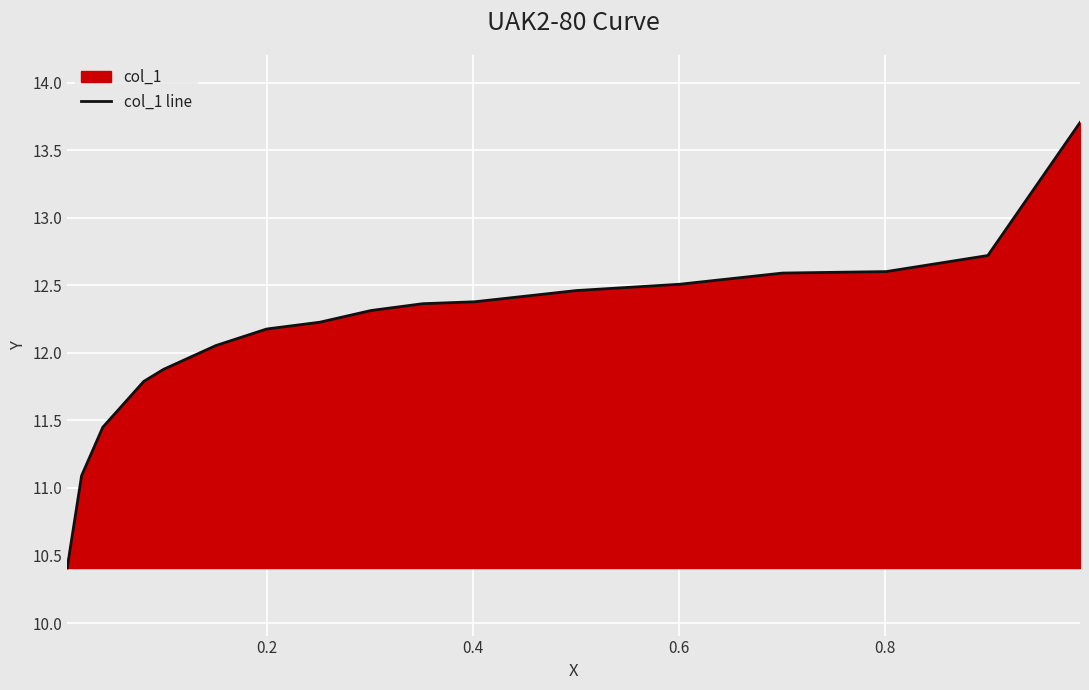

What is the difference between the maximum and minimum values?

3.3